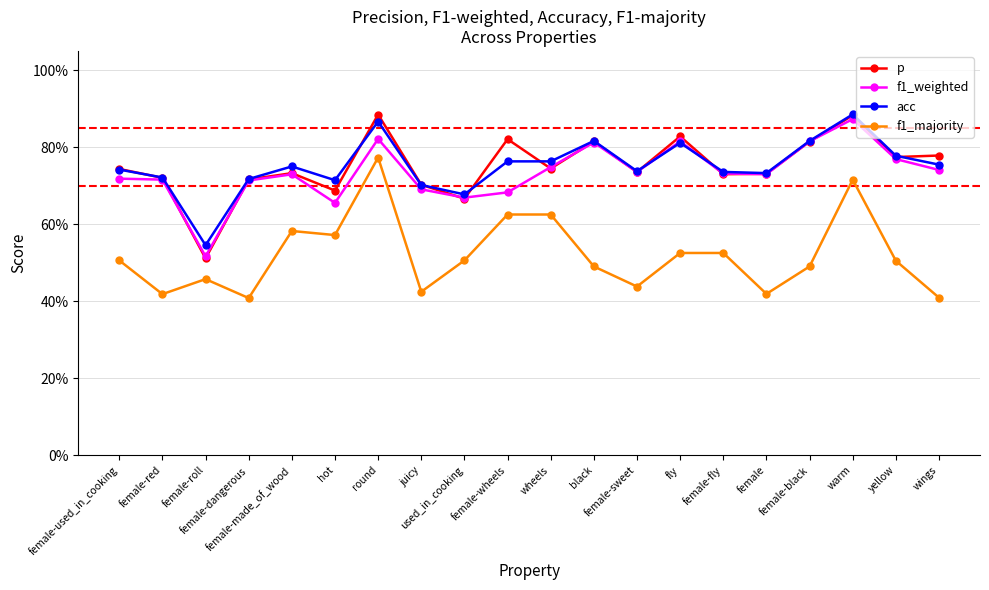

How many f1_majority values are between 0 and 1?

20